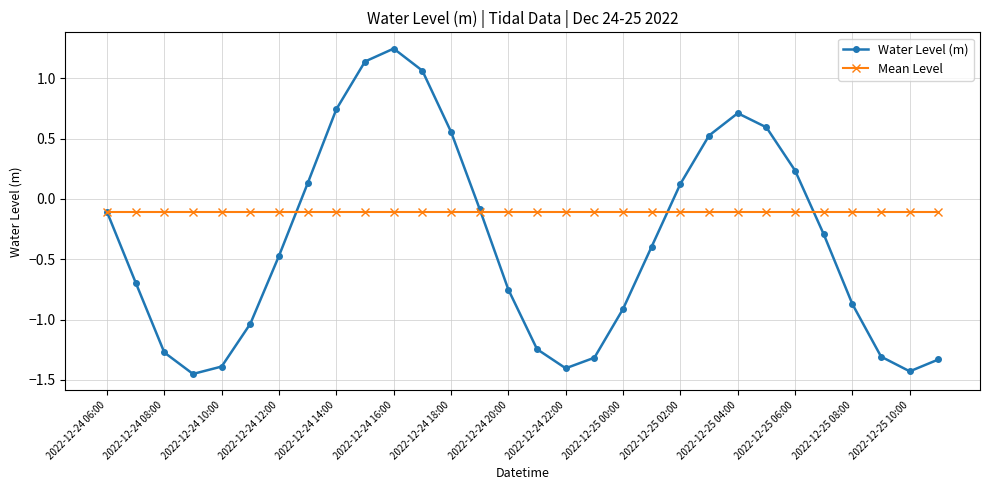

In Water Level (m), how many points are higher than both neighbors (excluding endpoints)?

2